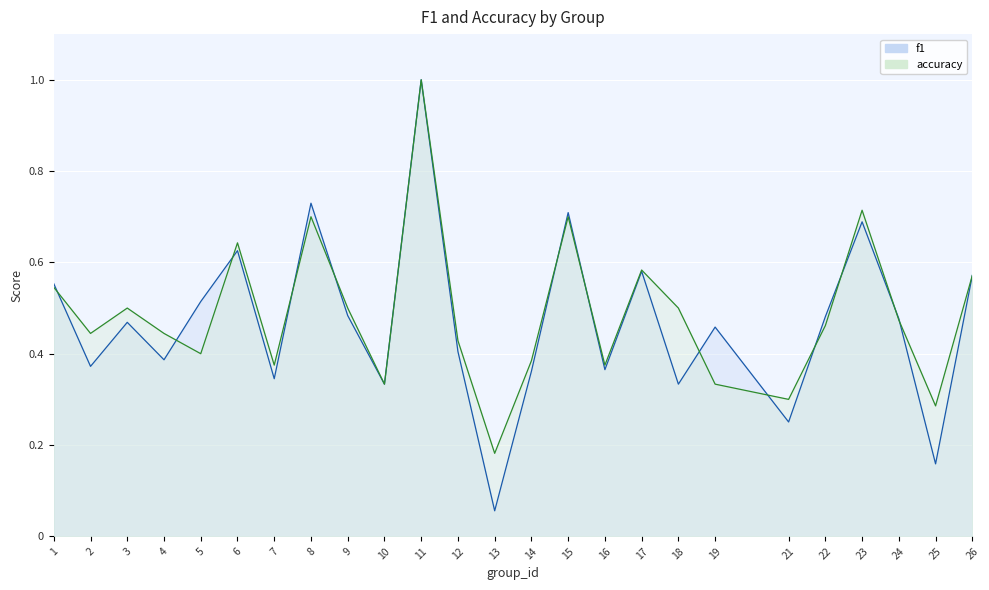

Where is f1 nearest to the value 0?

13